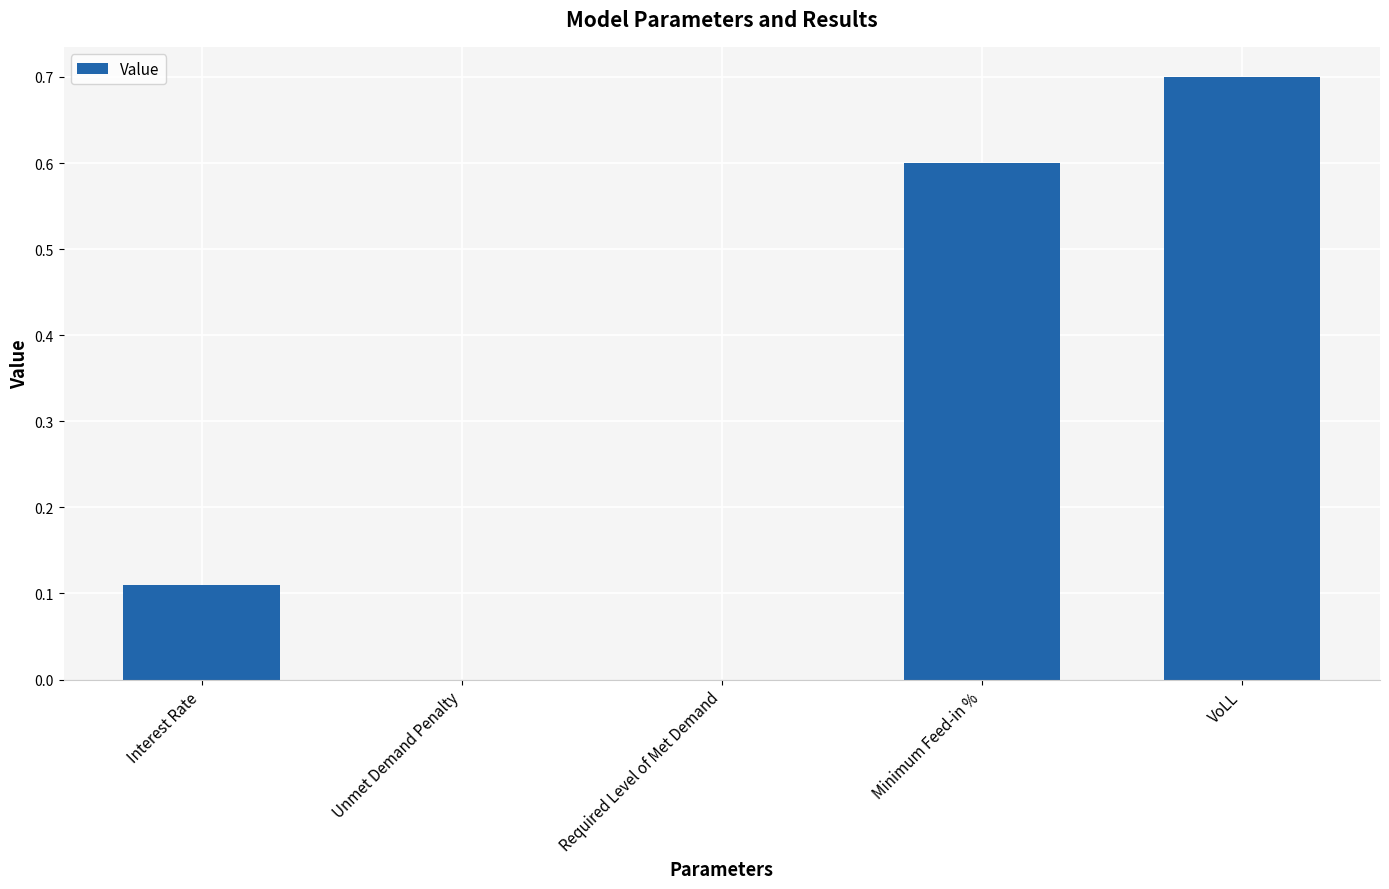

The chart shows a value of 0.7 at VoLL. True or false?

True